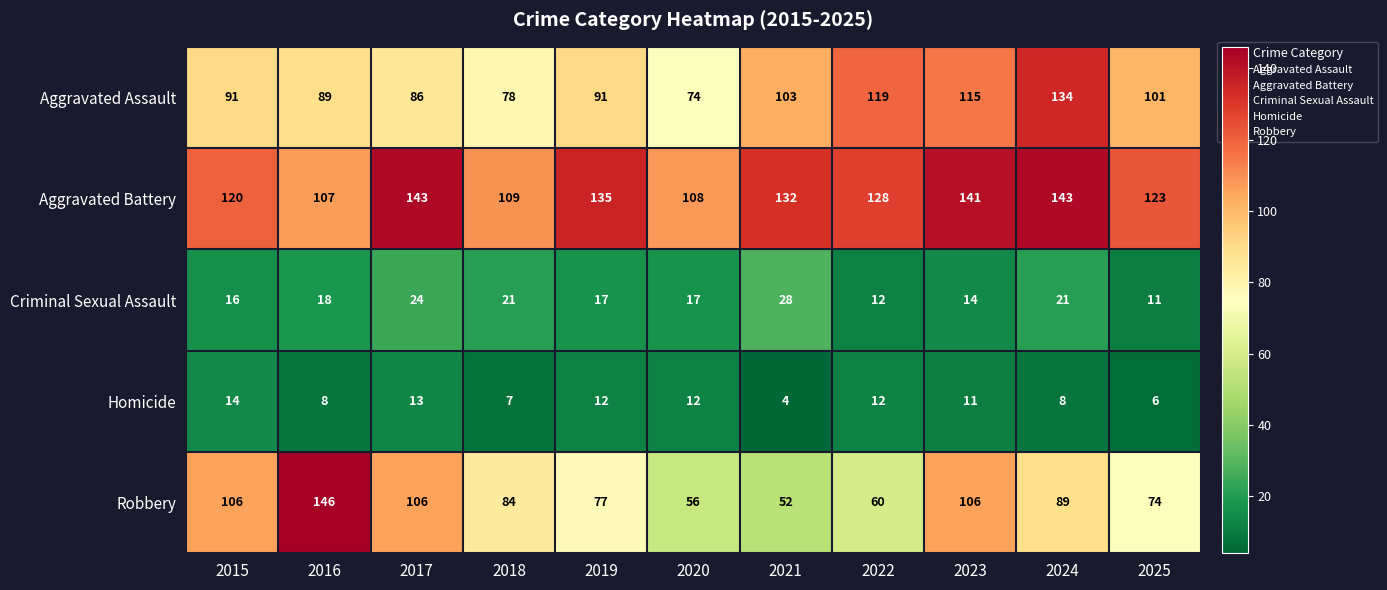

Count the Homicide values in the range 7 to 12.

7